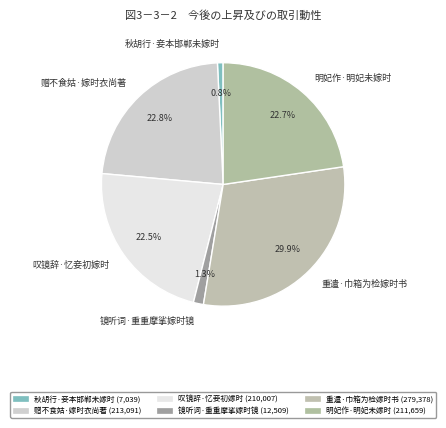

To the nearest percent, what is the average slice percentage?

17%